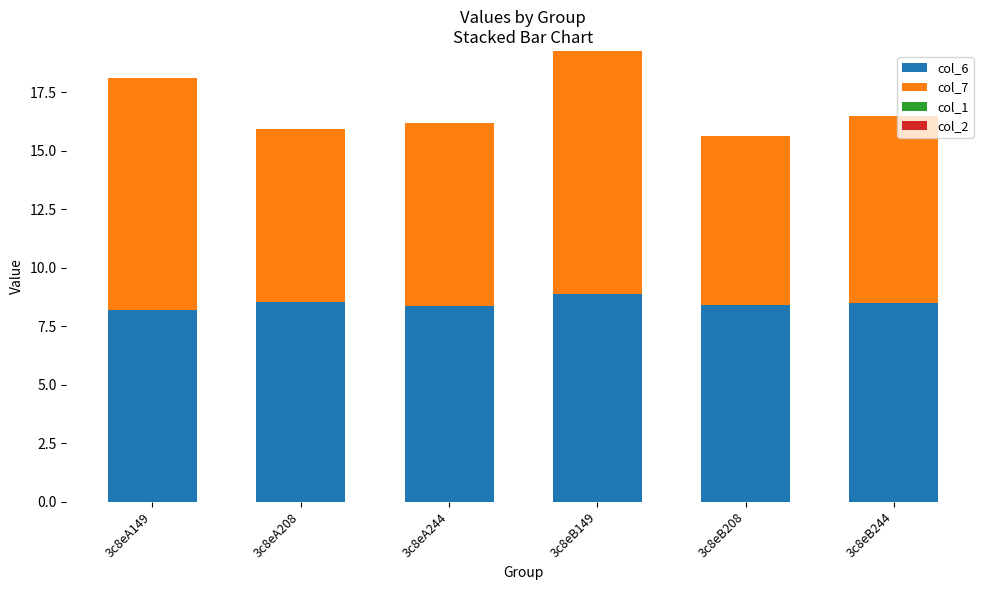

The col_6 series shows 13.6 at 3c8eB208. True or false?

False